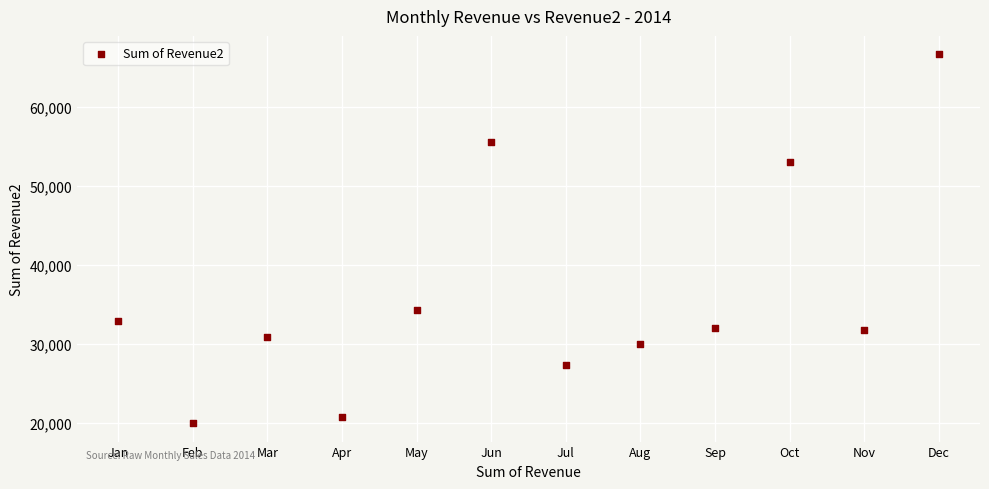

What Y value in the scatter plot is closest to 43299?

34307.1